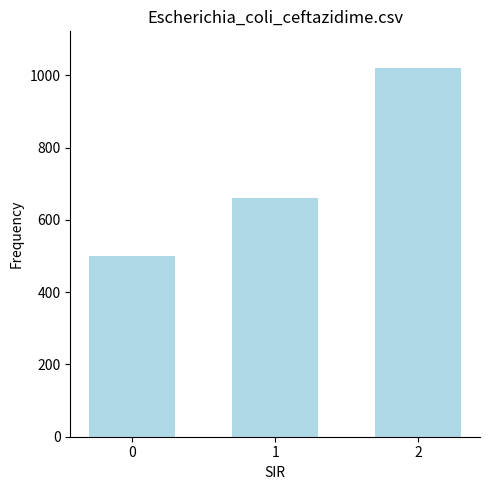

Rank the categories by value from lowest to highest.

0, 1, 2